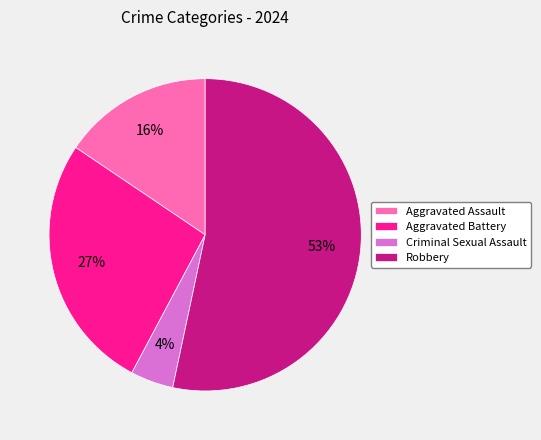

To the nearest percent, what percentage of the pie is Criminal Sexual Assault?

4%